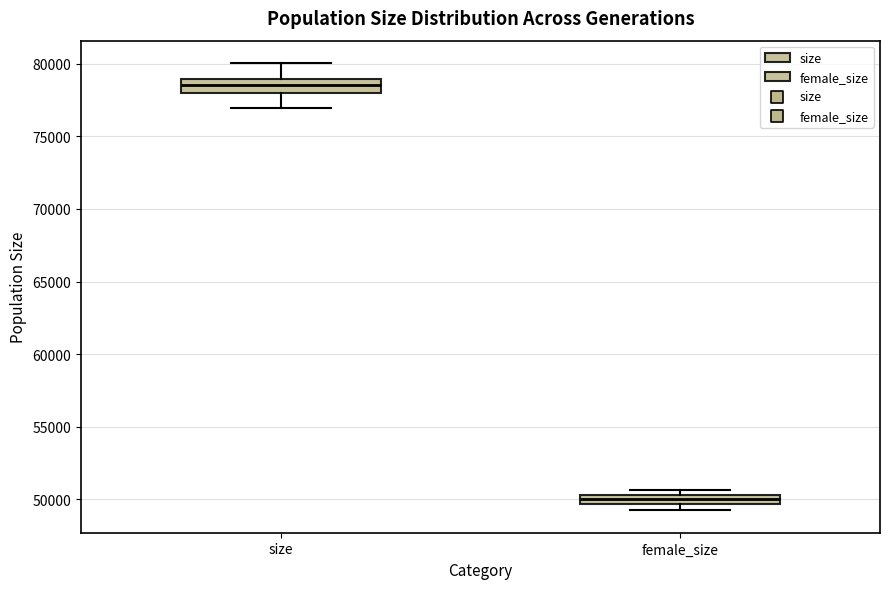

Which box's median line is the highest?

size